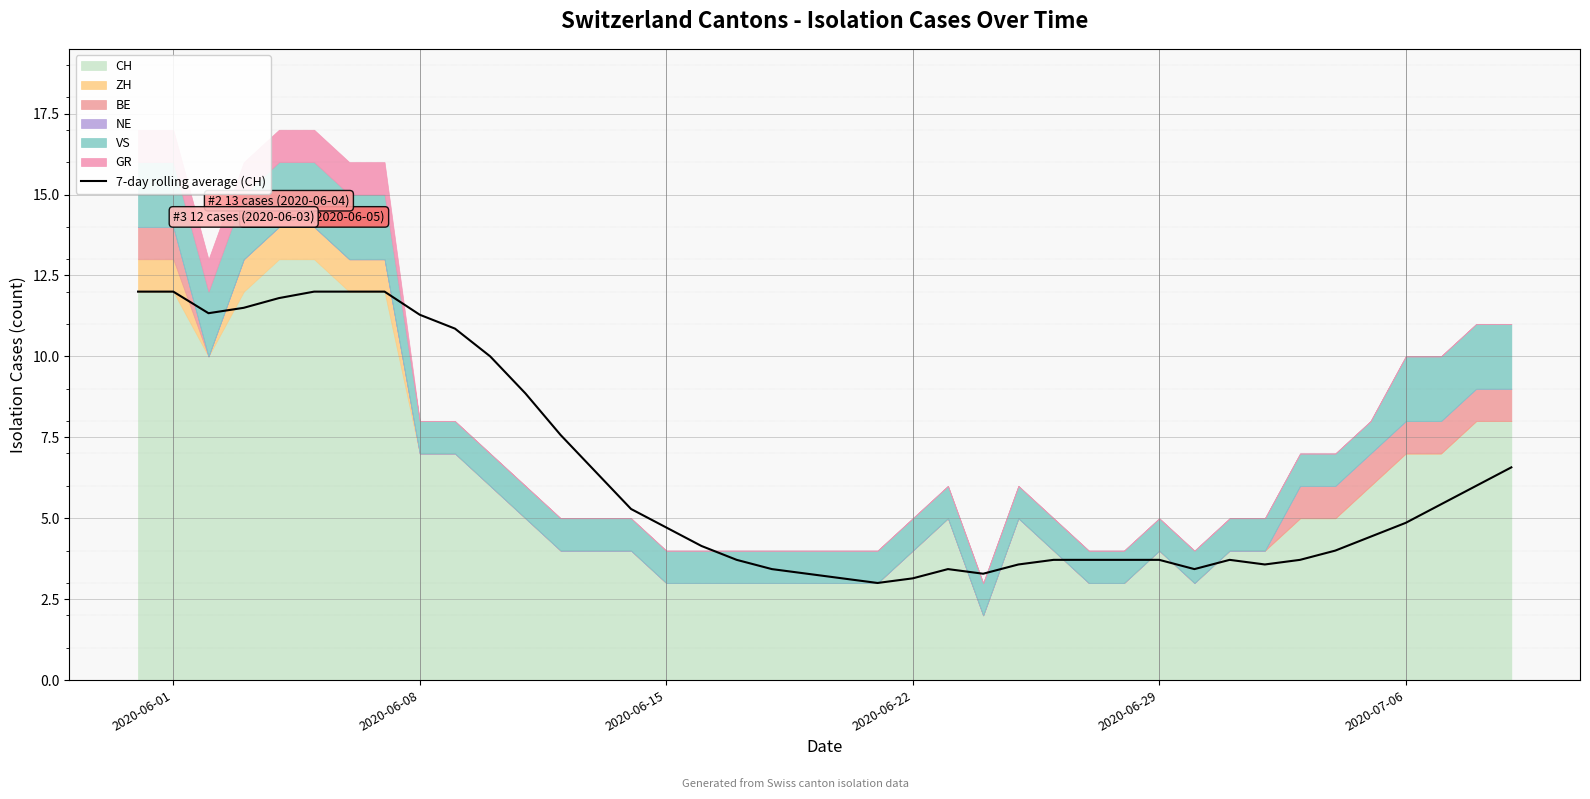

What is the lowest value of the 7-day rolling average (CH) series?

3.0